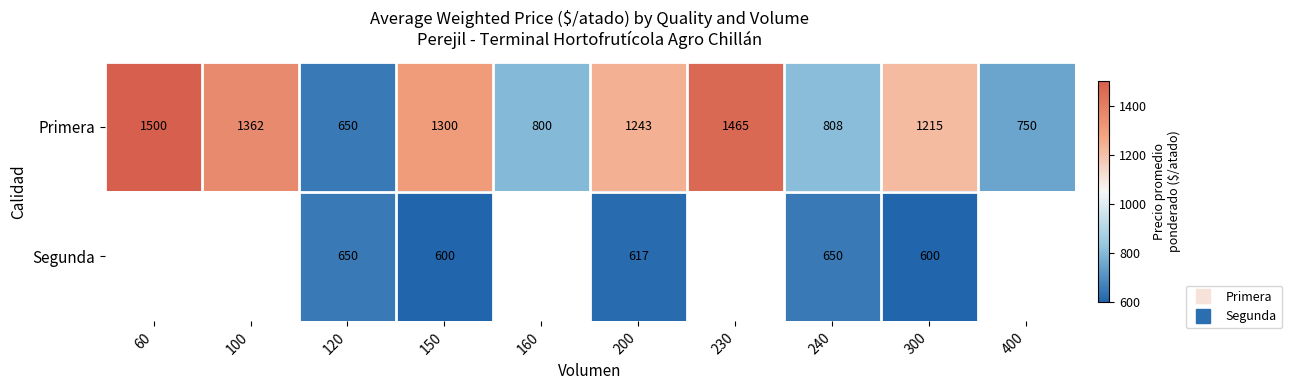

Count the number of categories in the chart.

10